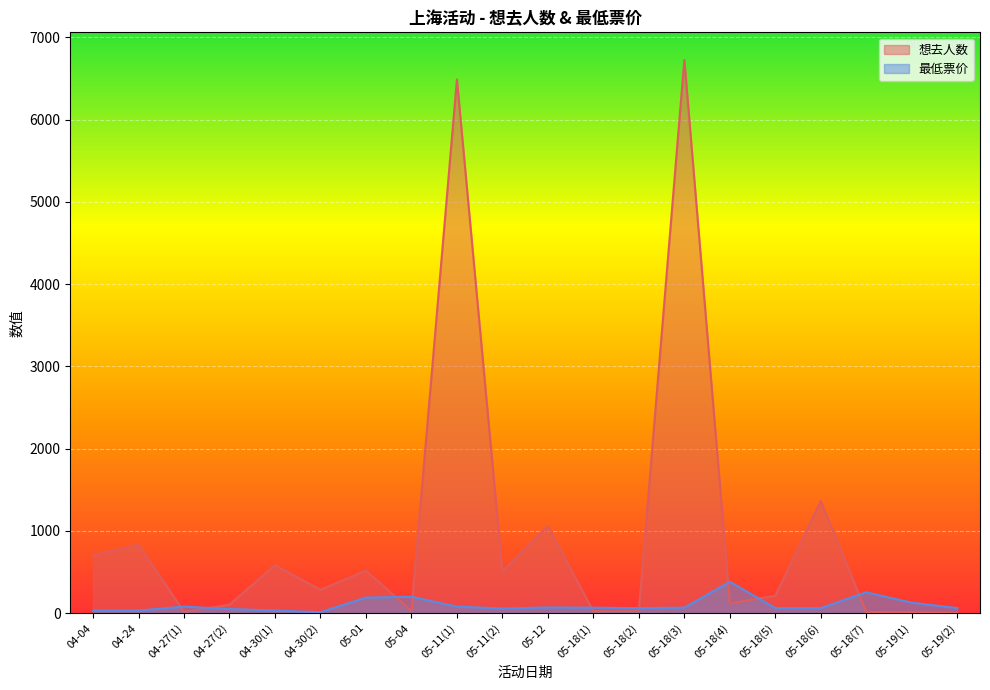

After their last crossing, which series has the higher values: 想去人数 or 最低票价?

最低票价